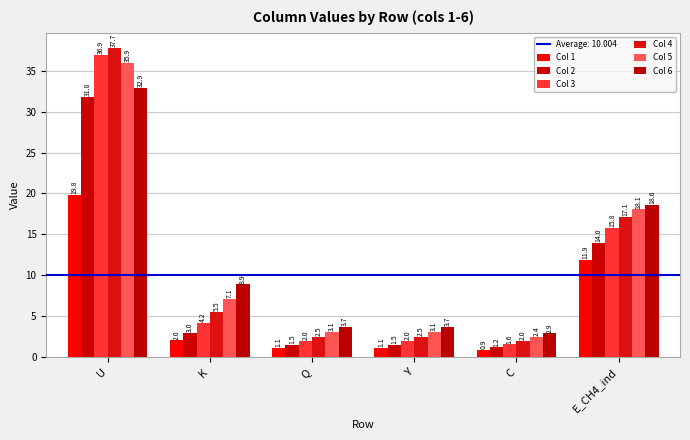

True or false: Col 4 has a value of 37.7 at U.

True